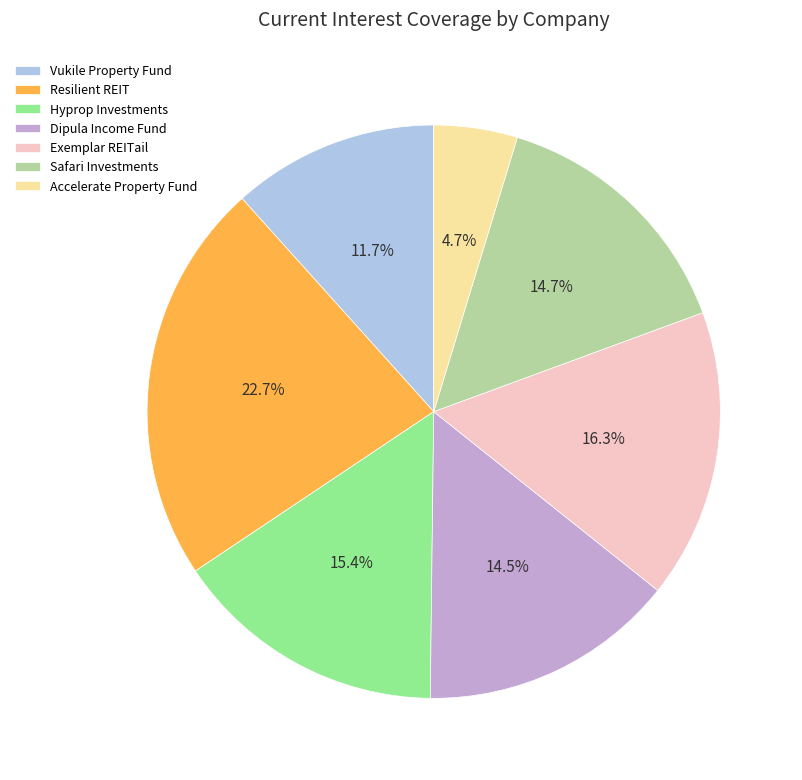

Does any single category account for the majority?

No